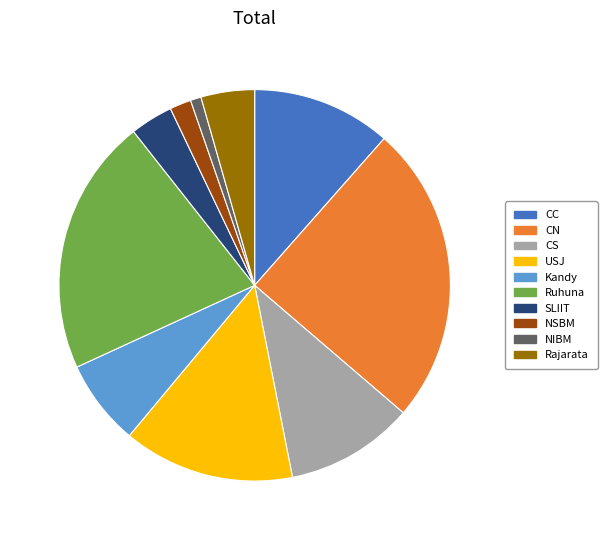

Rank the categories by value from highest to lowest.

CN, Ruhuna, USJ, CC, CS, Kandy, Rajarata, SLIIT, NSBM, NIBM